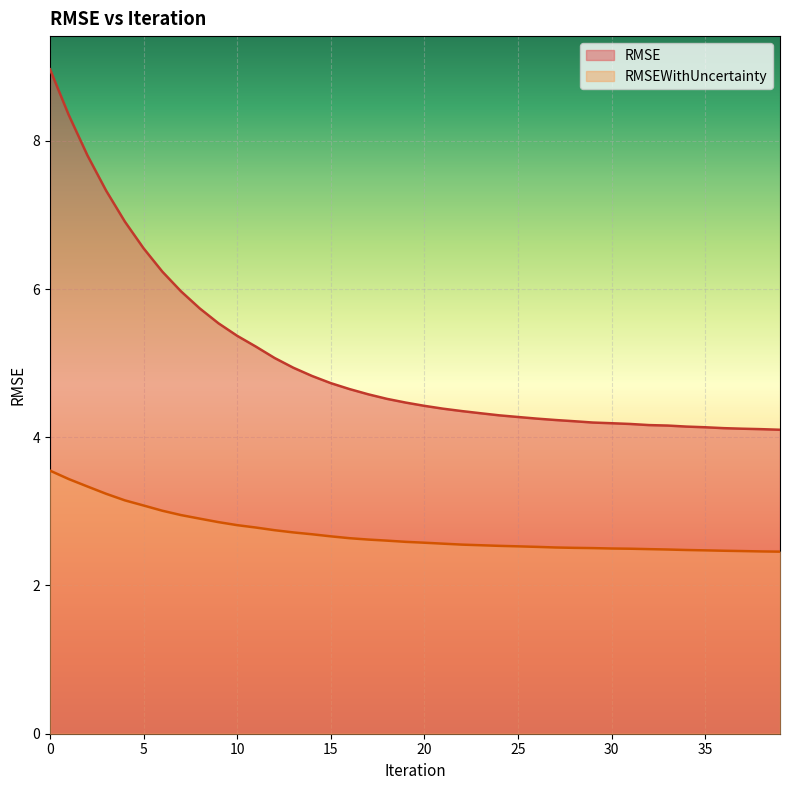

At which label is RMSE closest to 6?

7